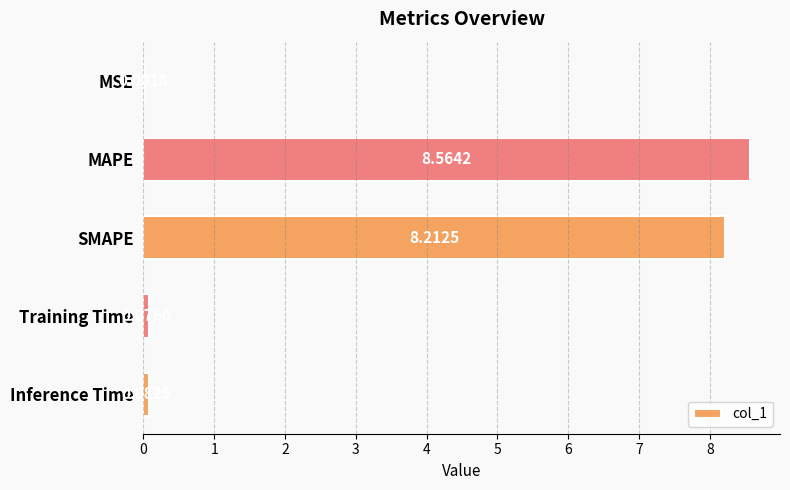

At which category does the chart reach its peak across all series?

MAPE